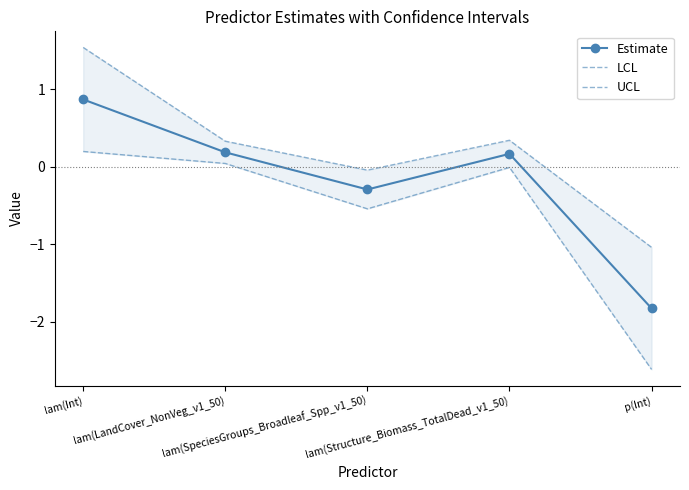

Count the number of data series in this chart.

3